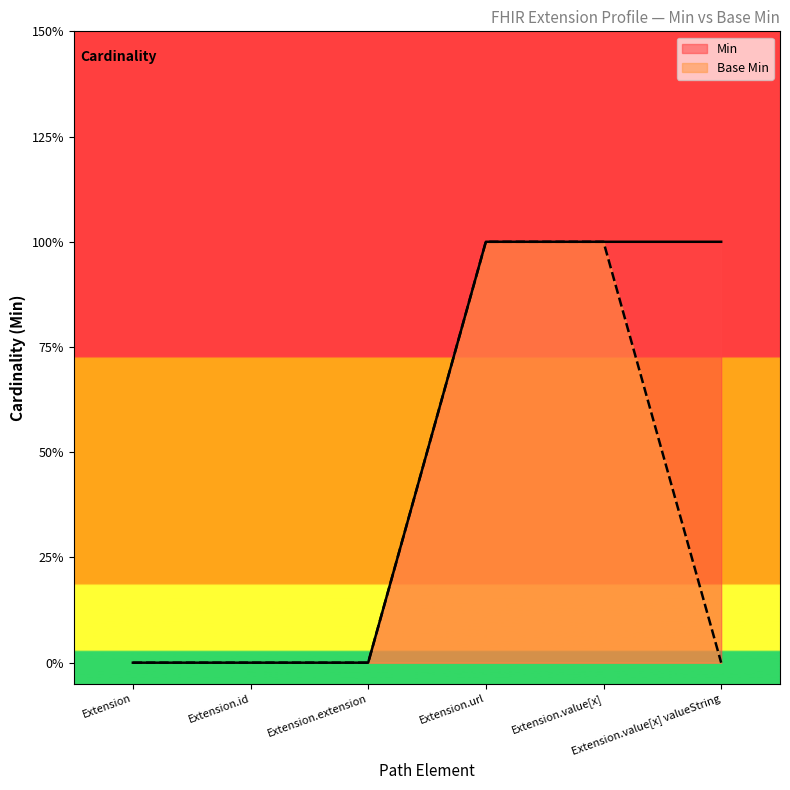

The value of Base Min at Extension.id is 0. True or false?

True